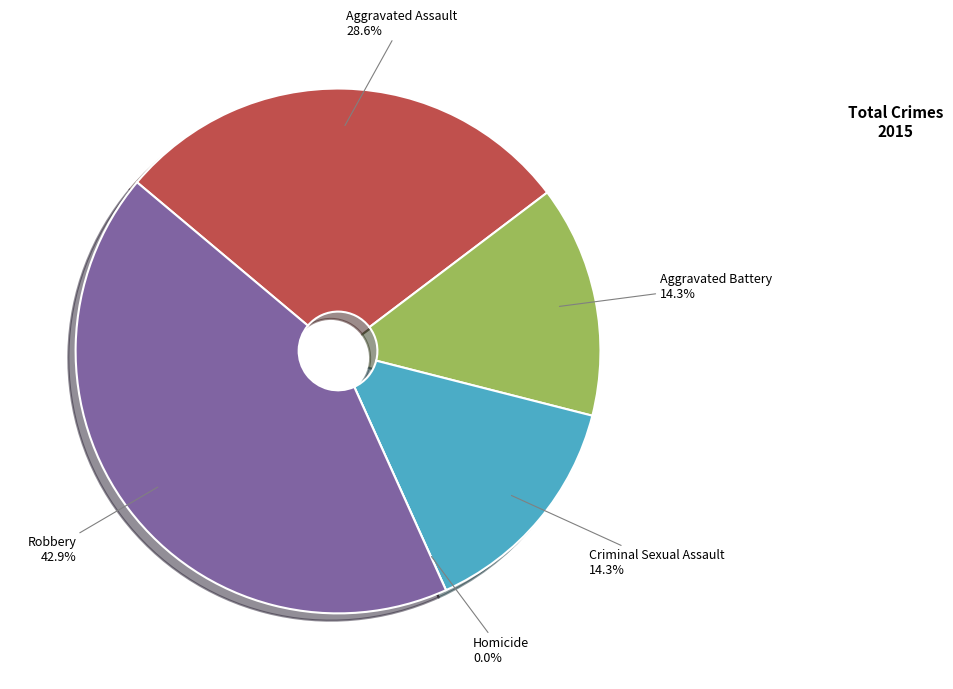

Combined, do Criminal Sexual Assault and Robbery account for over 50%?

Yes